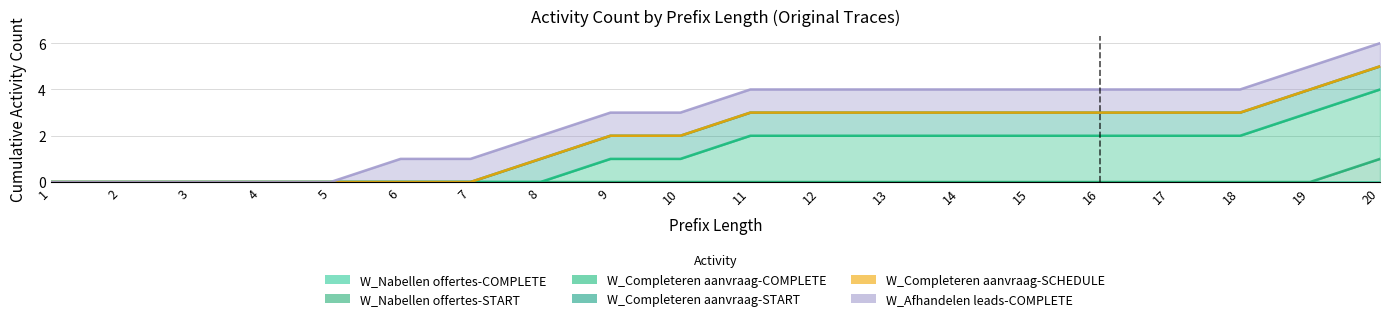

Reading right to left, what are all the values shown in this chart?

W_Nabellen offertes-COMPLETE: 0	0	0	0	0	0	0	0	0	0	0	0	0	0	0	0	0	0	0	0
W_Nabellen offertes-START: 1	0	0	0	0	0	0	0	0	0	0	0	0	0	0	0	0	0	0	0
W_Completeren aanvraag-COMPLETE: 3	3	2	2	2	2	2	2	2	2	1	1	0	0	0	0	0	0	0	0
W_Completeren aanvraag-START: 1	1	1	1	1	1	1	1	1	1	1	1	1	0	0	0	0	0	0	0
W_Completeren aanvraag-SCHEDULE: 0	0	0	0	0	0	0	0	0	0	0	0	0	0	0	0	0	0	0	0
W_Afhandelen leads-COMPLETE: 1	1	1	1	1	1	1	1	1	1	1	1	1	1	1	0	0	0	0	0